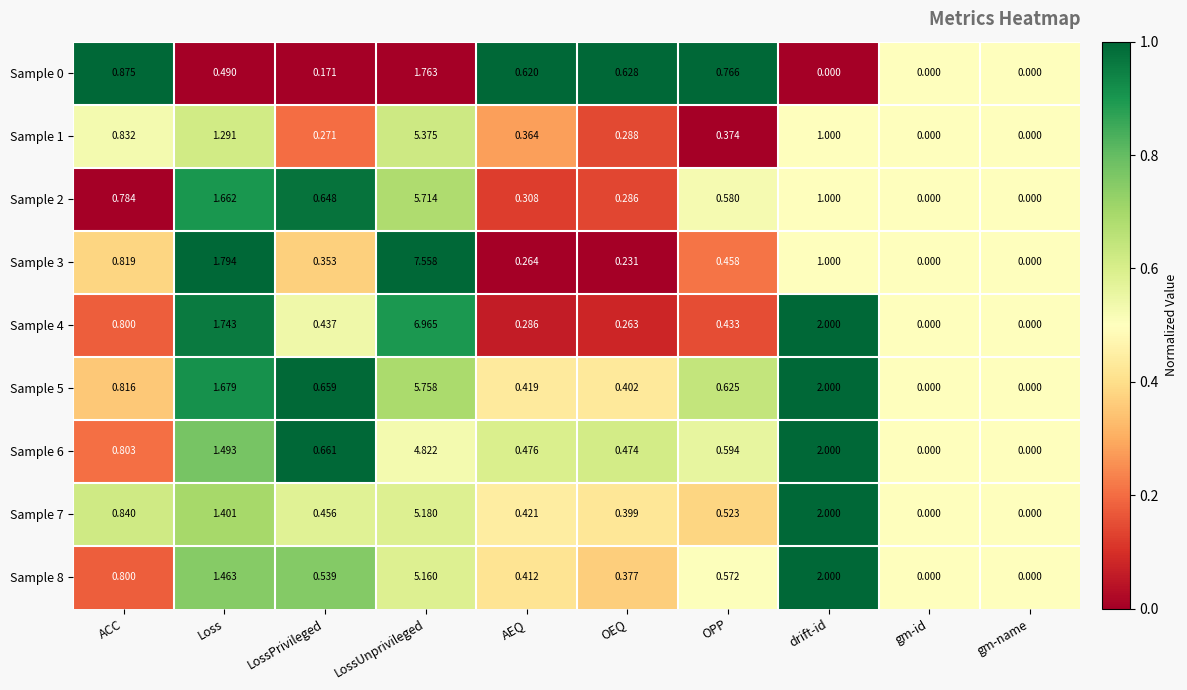

Where is Sample 5 nearest to the value 2?

drift-id